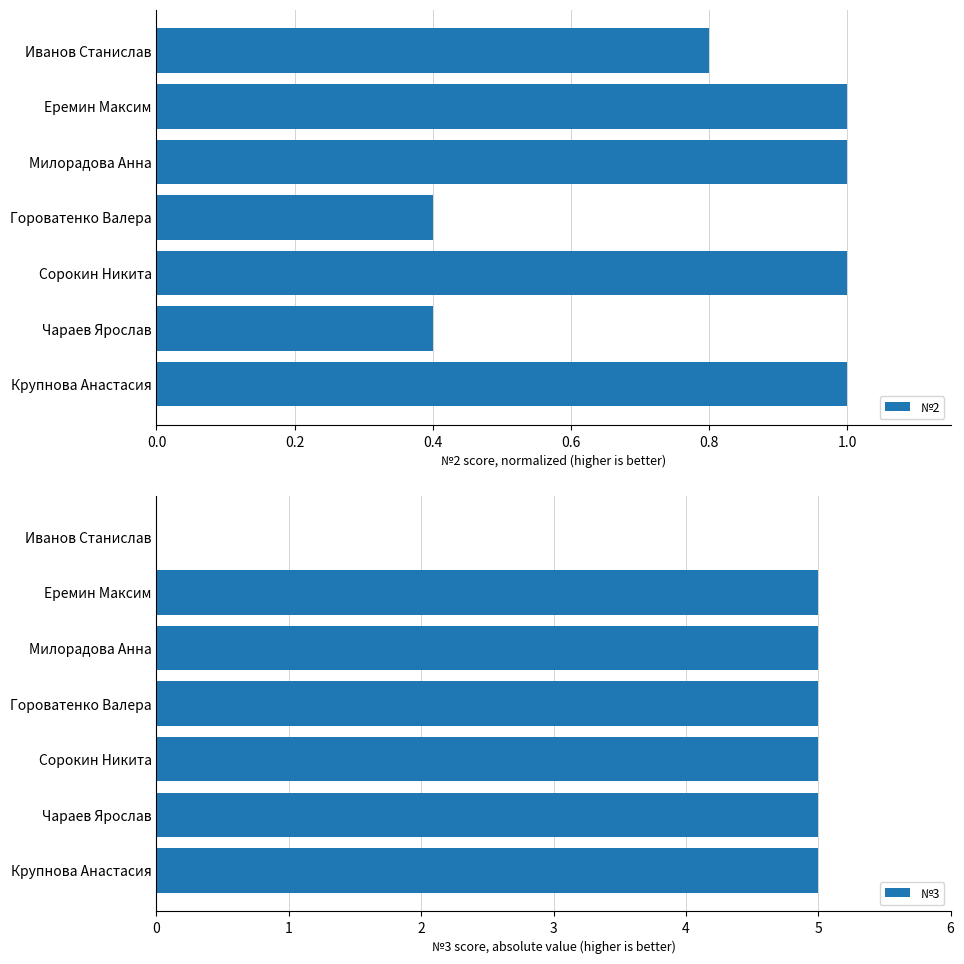

Does the chart contain any negative values?

No